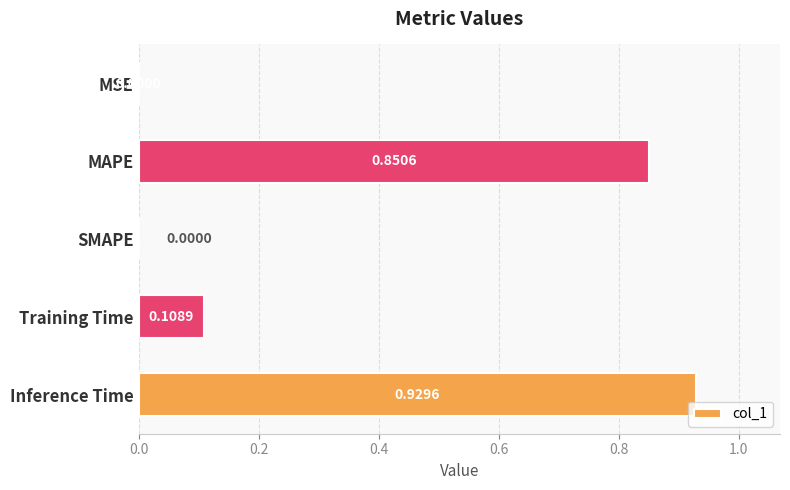

Between SMAPE and Inference Time, which is larger?

Inference Time